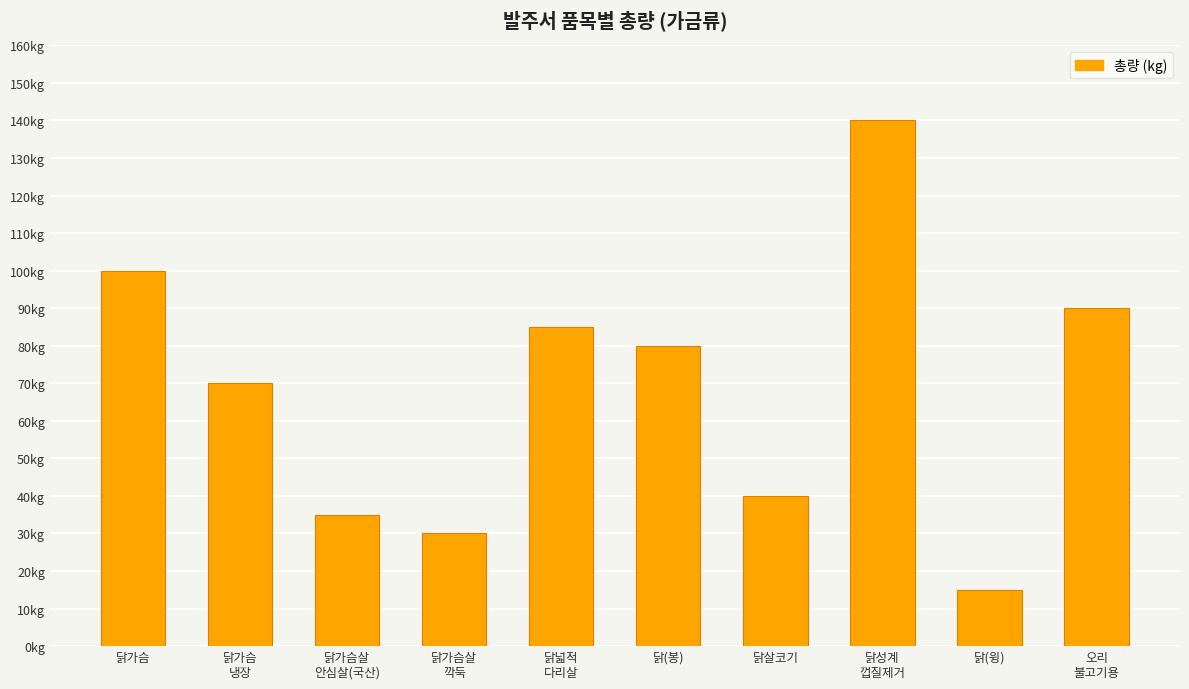

Rank the categories by value from lowest to highest.

닭(윙), 닭가슴살
깍둑, 닭가슴살
안심살(국산), 닭살코기, 닭가슴
냉장, 닭(봉), 닭넓적
다리살, 오리
불고기용, 닭가슴, 닭성계
껍질제거